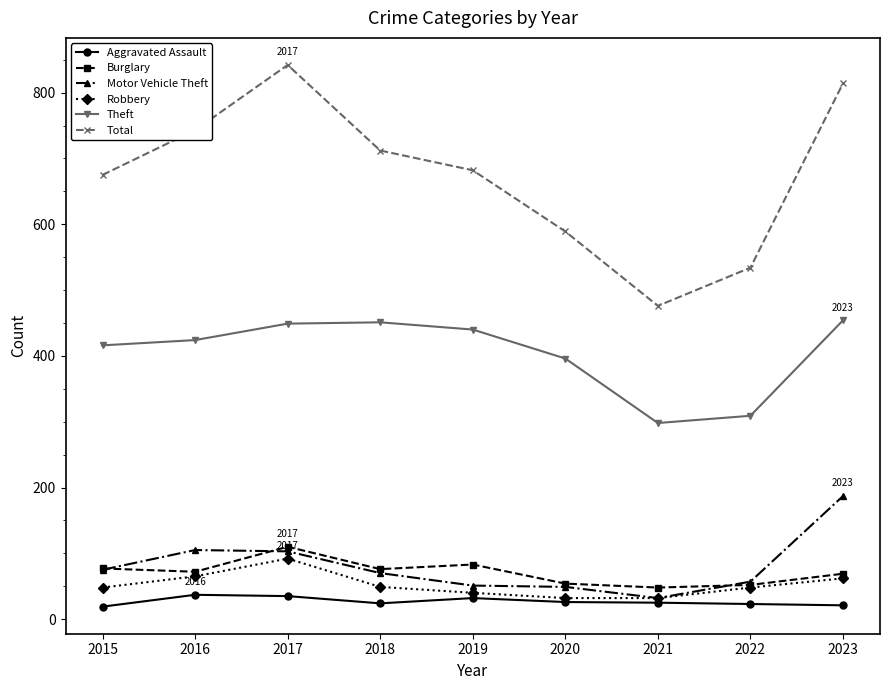

The value of Burglary at 2015 is 19. True or false?

False